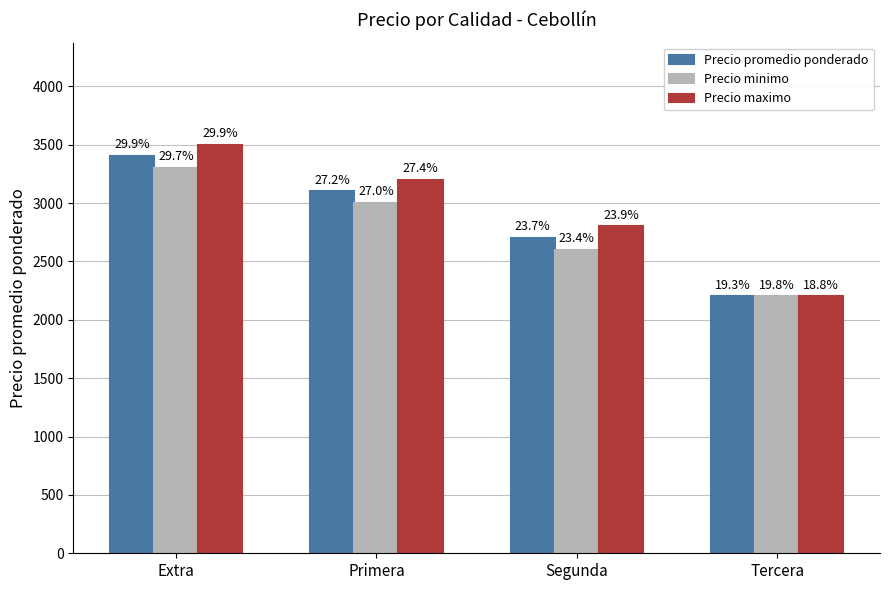

How many bars are there in total?

12